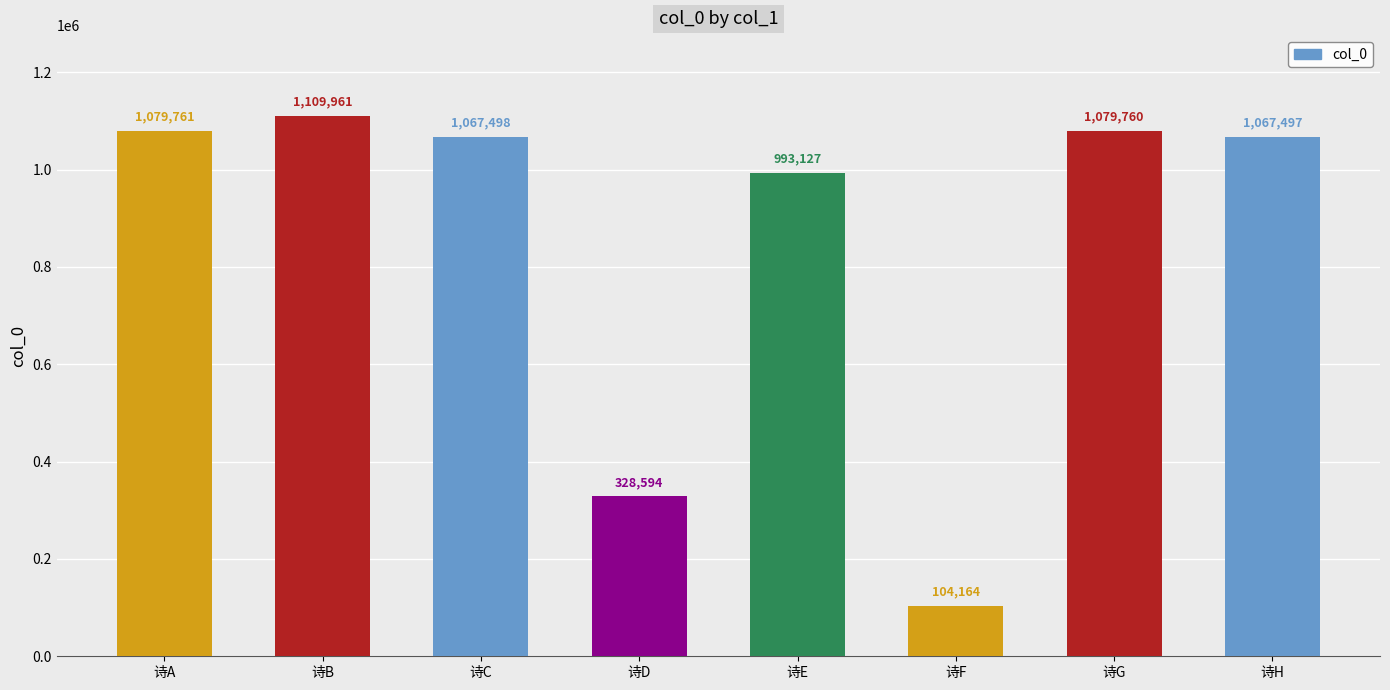

What is the change in value from 诗C to 诗H?

-1